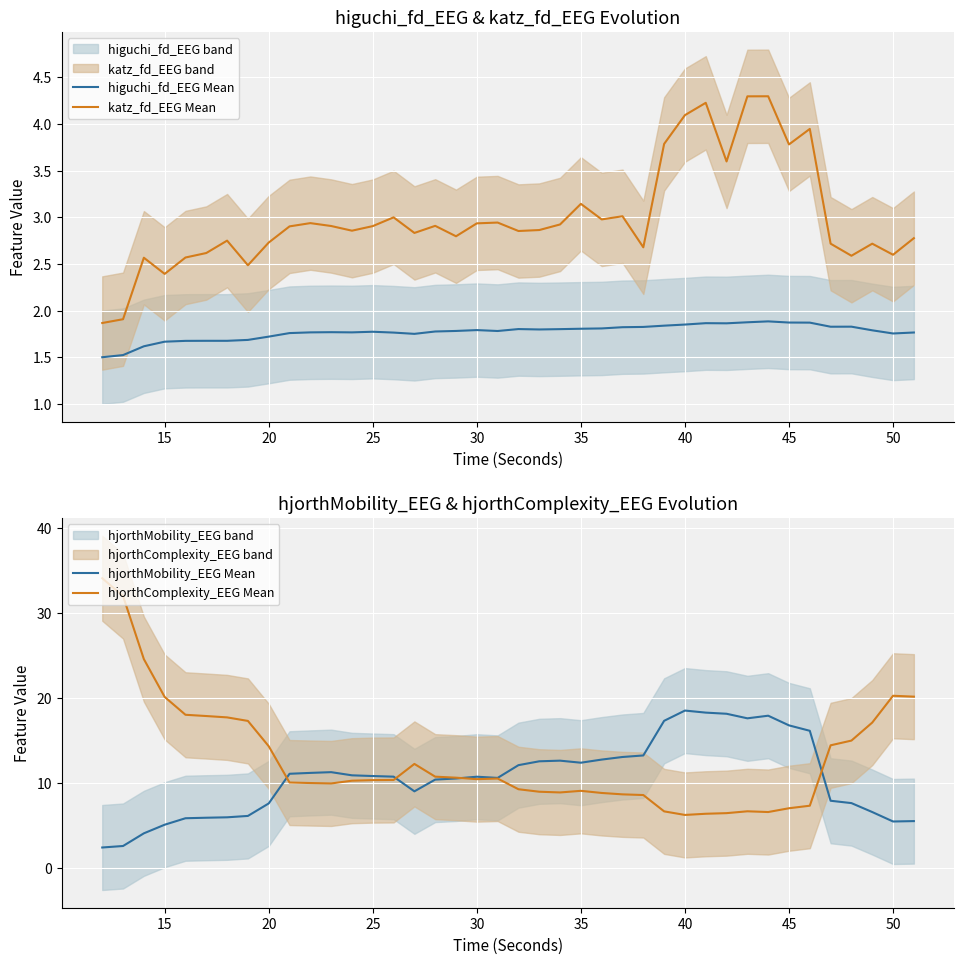

What is the maximum value for hjorthComplexity_EEG Mean?

34.0